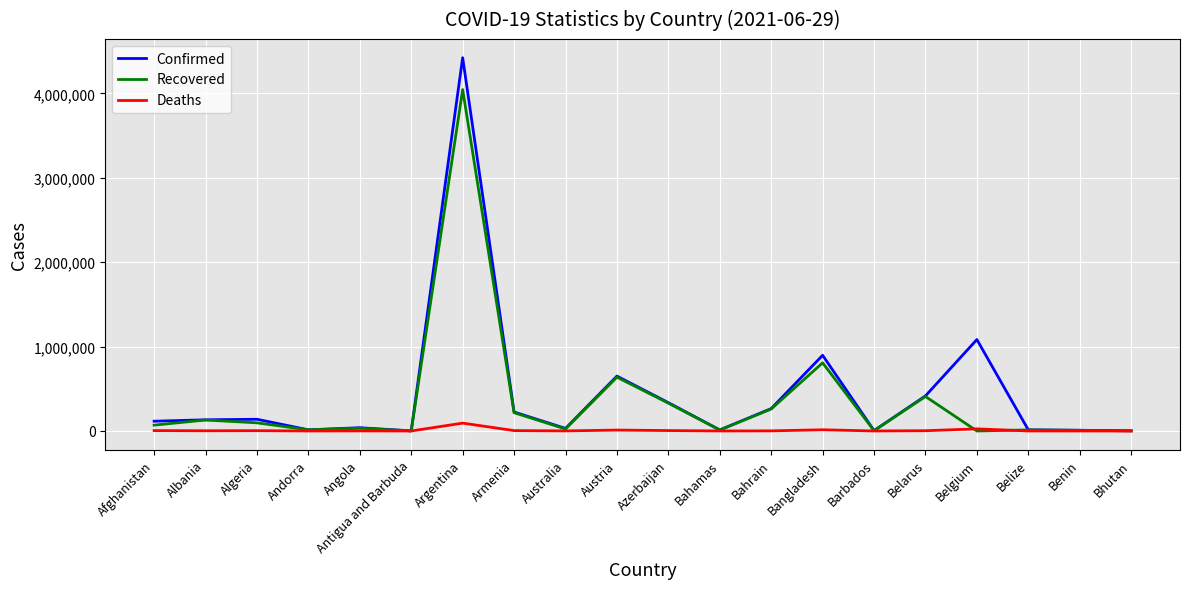

The value of Recovered at Belarus is 713871. True or false?

False